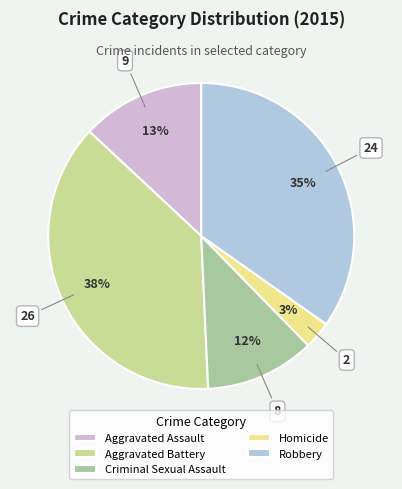

Rank the categories by value from lowest to highest.

Homicide, Criminal Sexual Assault, Aggravated Assault, Robbery, Aggravated Battery